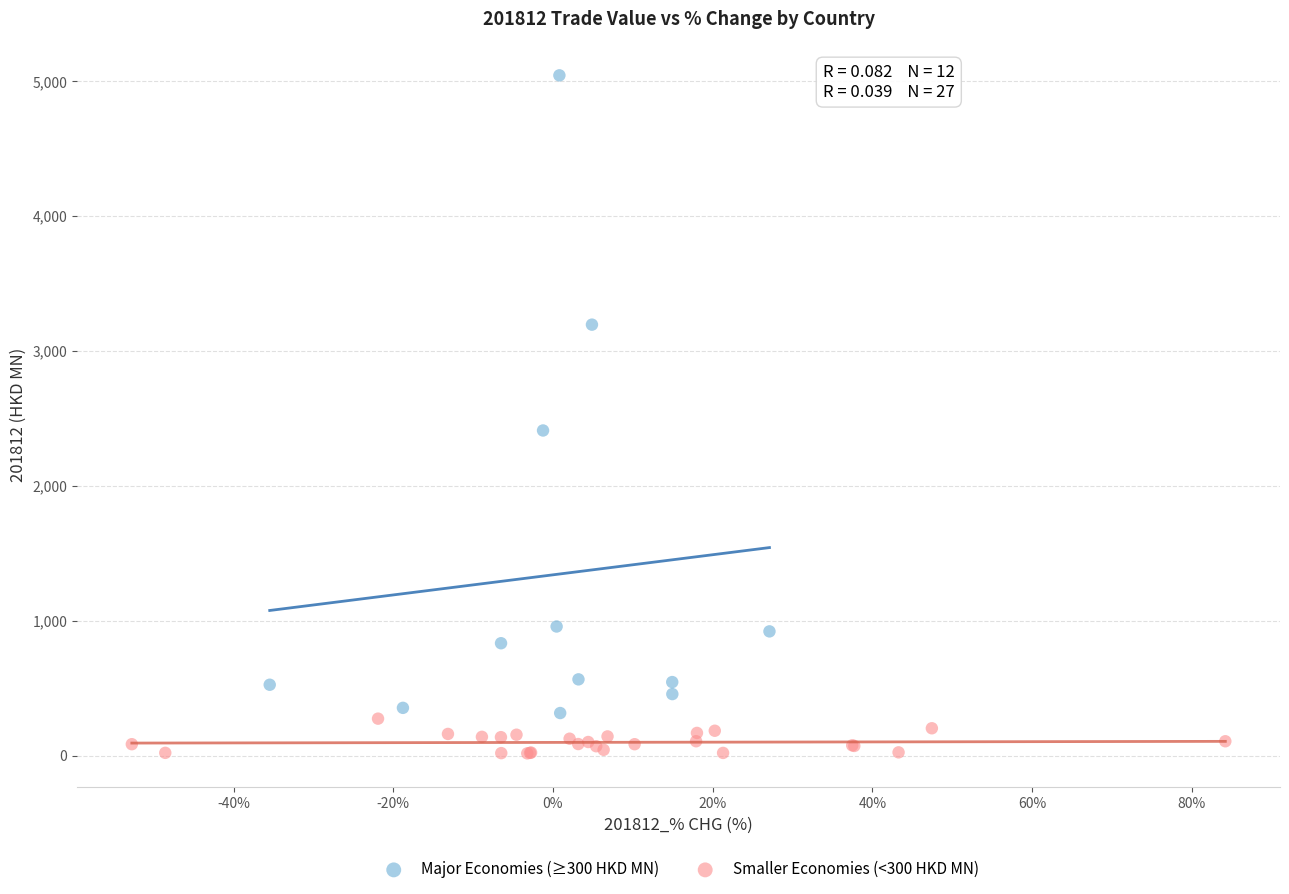

Which series has the widest spread of Y values?

Major Economies (≥300 HKD MN)